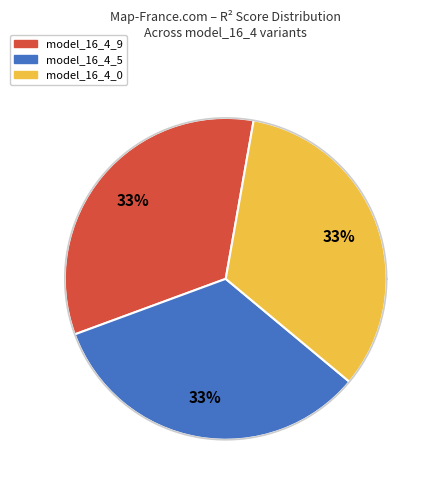

Is model_16_4_8 the majority of the pie?

No